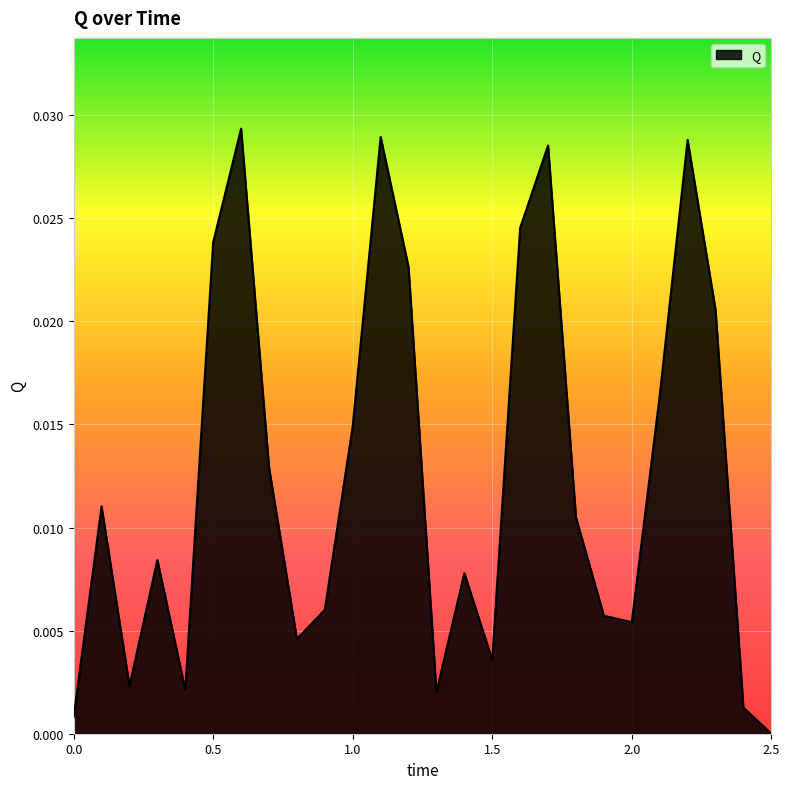

Does the chart have visible grid lines?

Yes